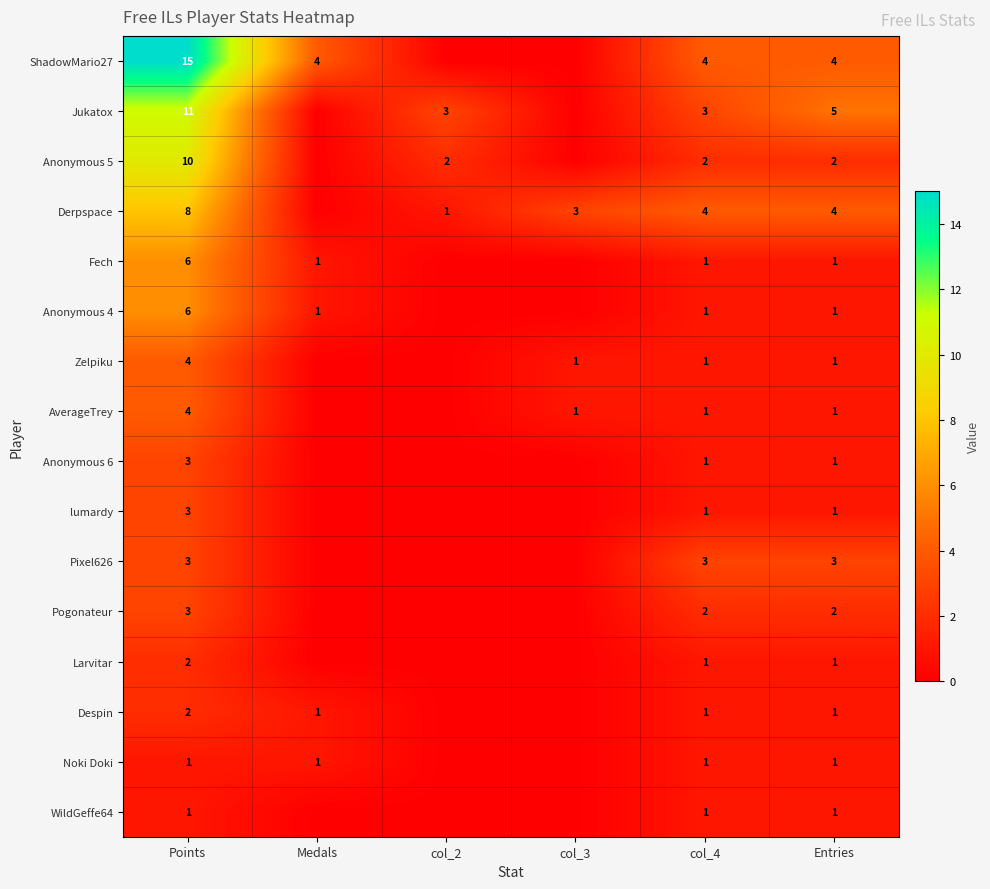

True or false: Anonymous 5 has a value of 2 at col_2.

True